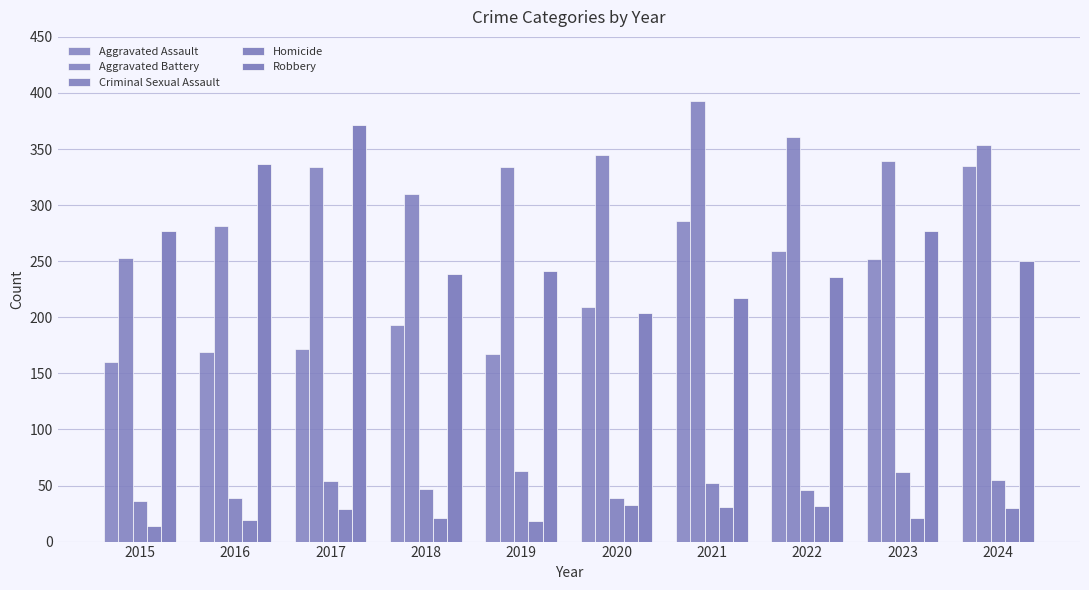

How many data points in Aggravated Battery are less than 339?

5